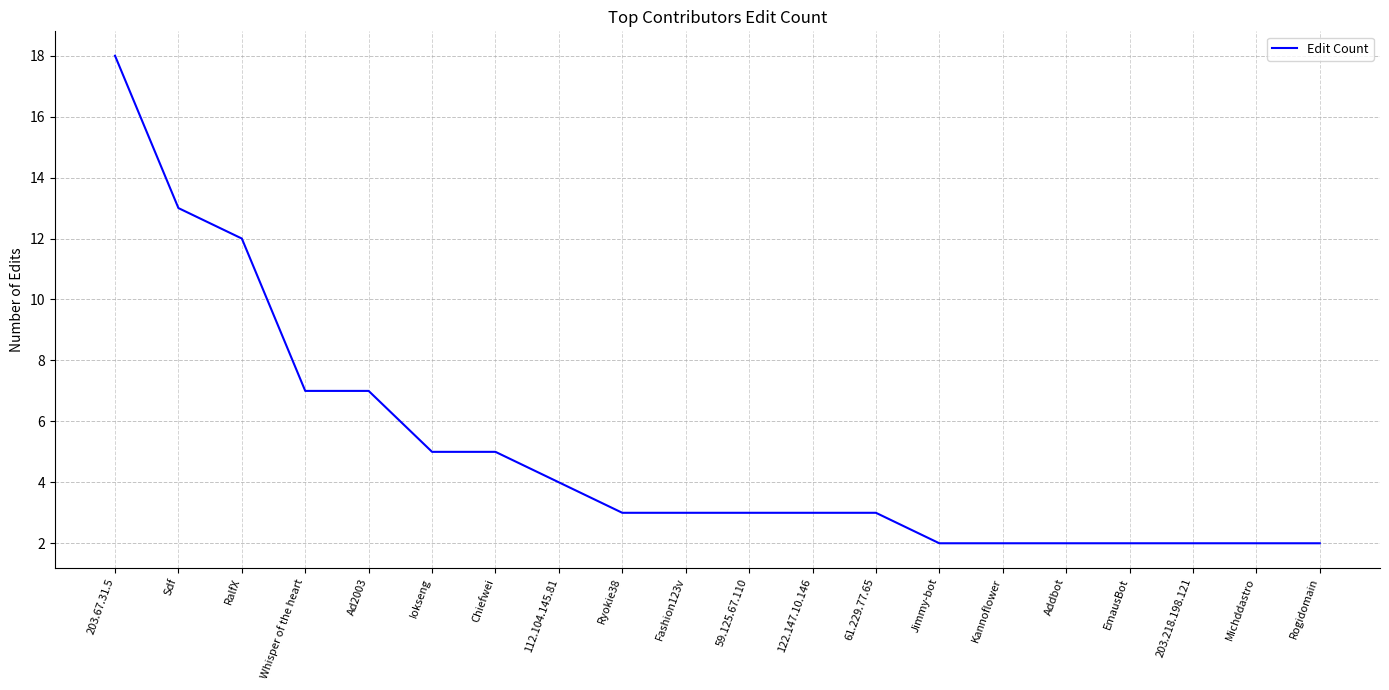

Reading left to right, extract all data points from this chart.

203.67.31.5=18	Sdf=13	RalfX=12	Whisper of the heart=7	Ad2003=7	Iokseng=5	Chiefwei=5	112.104.145.81=4	Ryokie38=3	Fashion123v=3	59.125.67.110=3	122.147.10.146=3	61.229.77.65=3	Jimmy-bot=2	Kannoflower=2	Addbot=2	EmausBot=2	203.218.198.121=2	Michddastro=2	Rogidomain=2